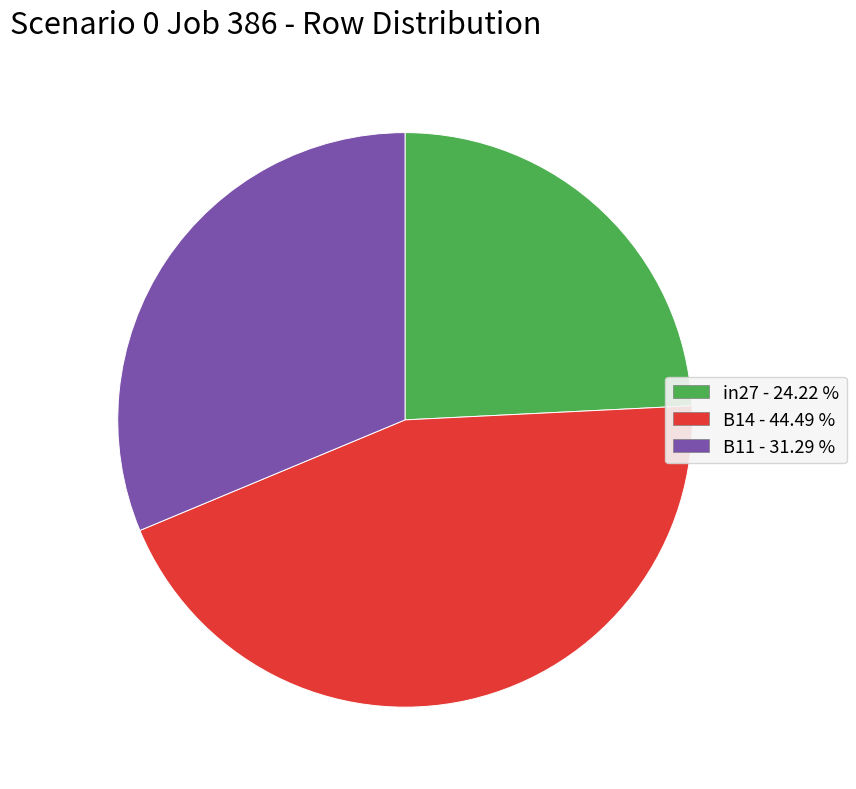

How many segments does this pie chart have?

3